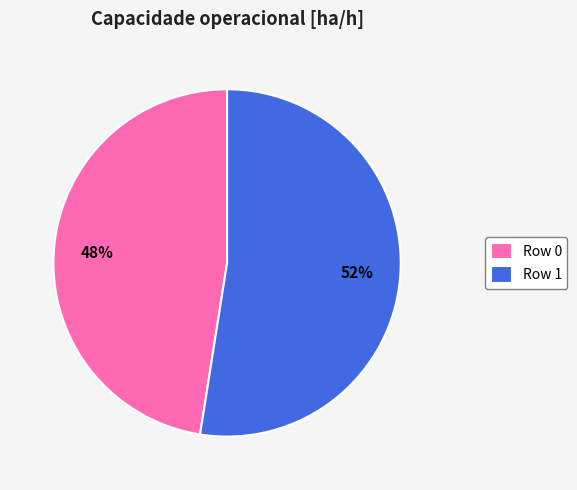

Which slice is the largest?

Row 1